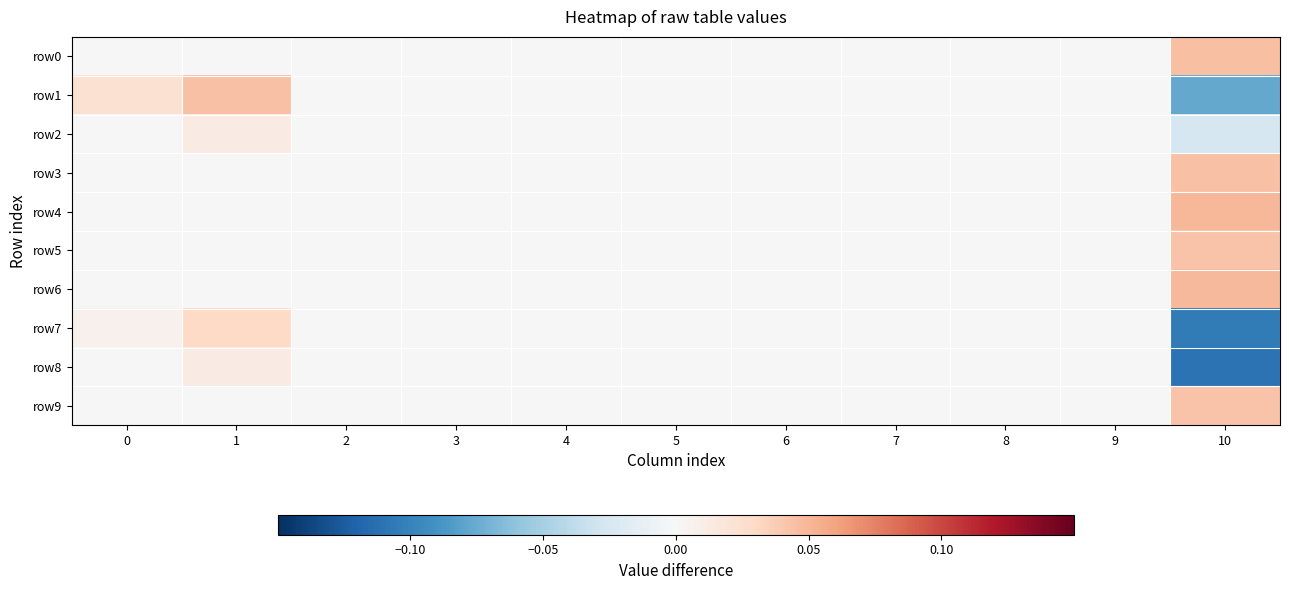

Rank the series at 4 from highest to lowest value.

row_0, row_1, row_2, row_3, row_4, row_5, row_6, row_7, row_8, row_9